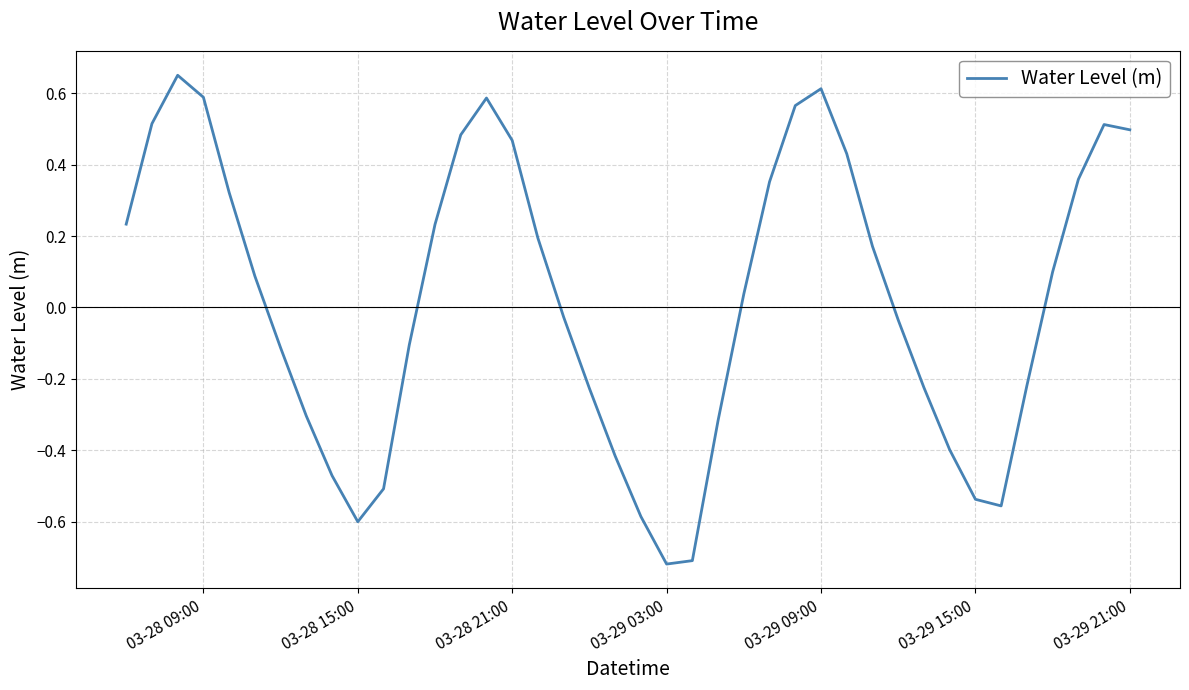

What is the difference between the maximum and minimum values?

1.4